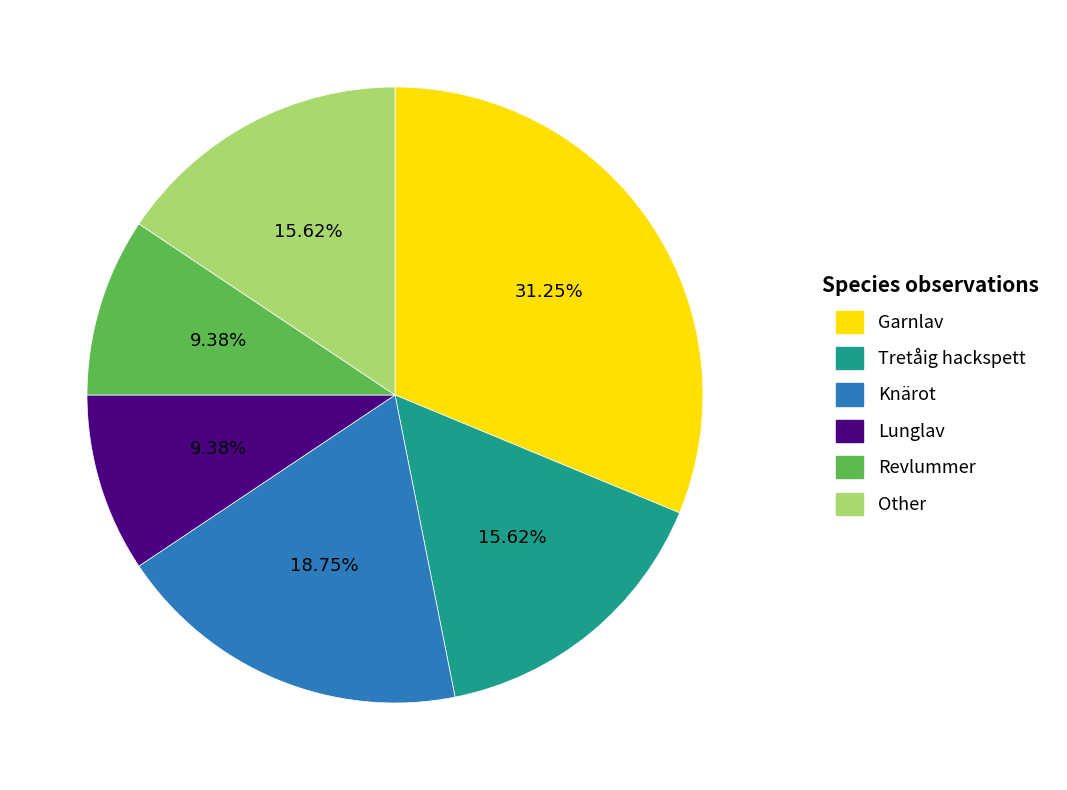

Which category has the biggest portion of the pie?

Garnlav